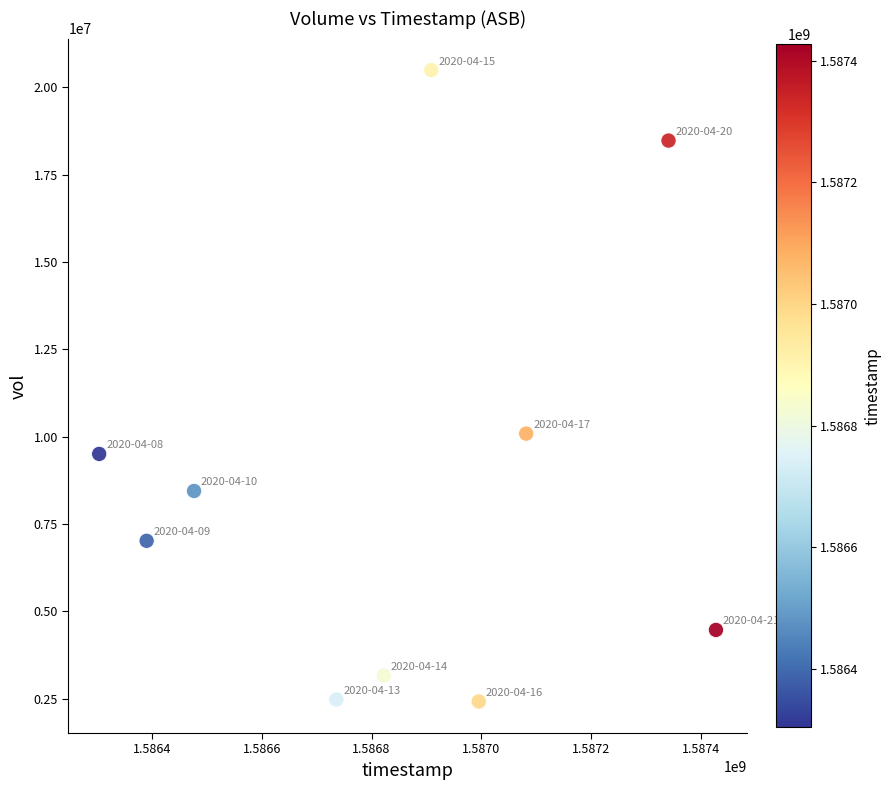

What Y value in the scatter plot is closest to 11454850?

10086500